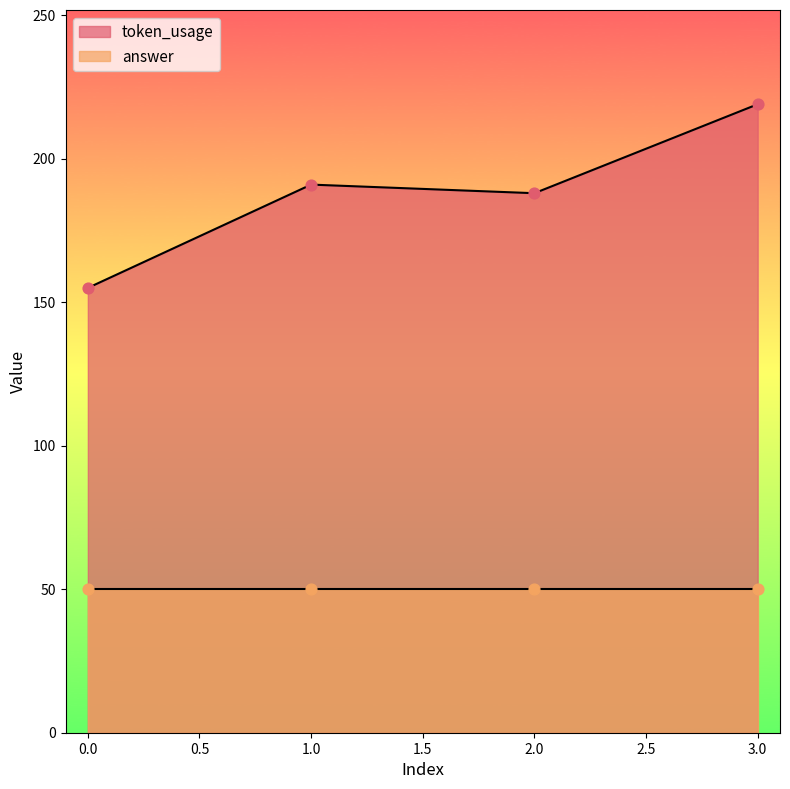

Between 3 and 2, which is larger?

3